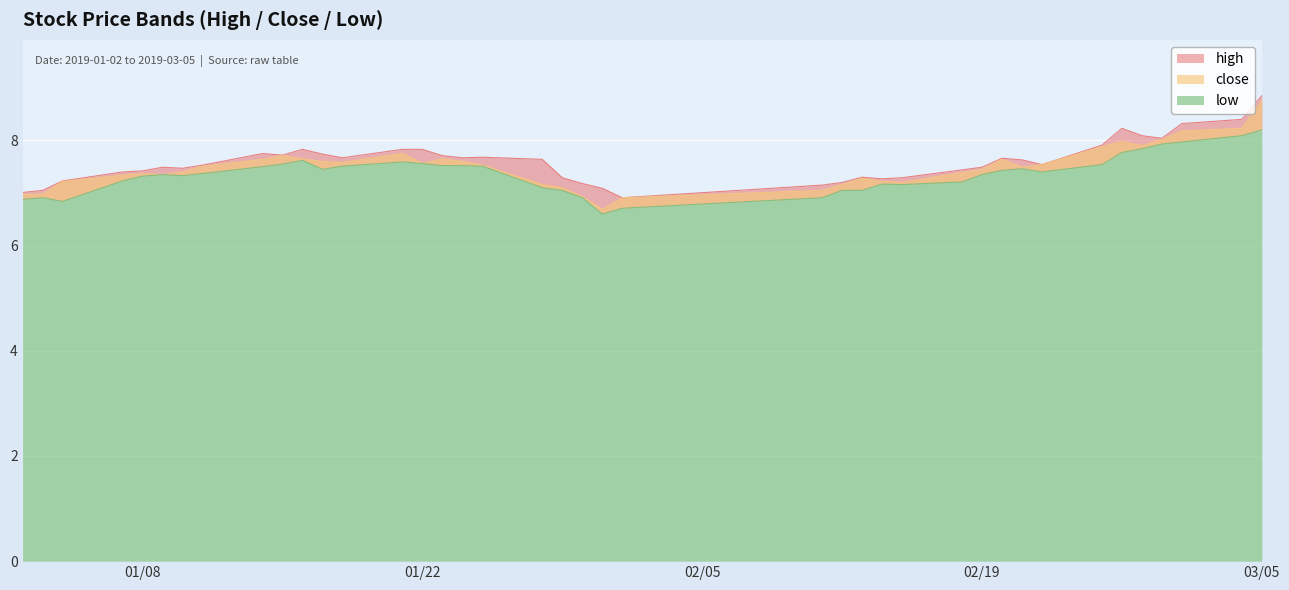

What is the total value across all series at 2019-01-18?

22.8